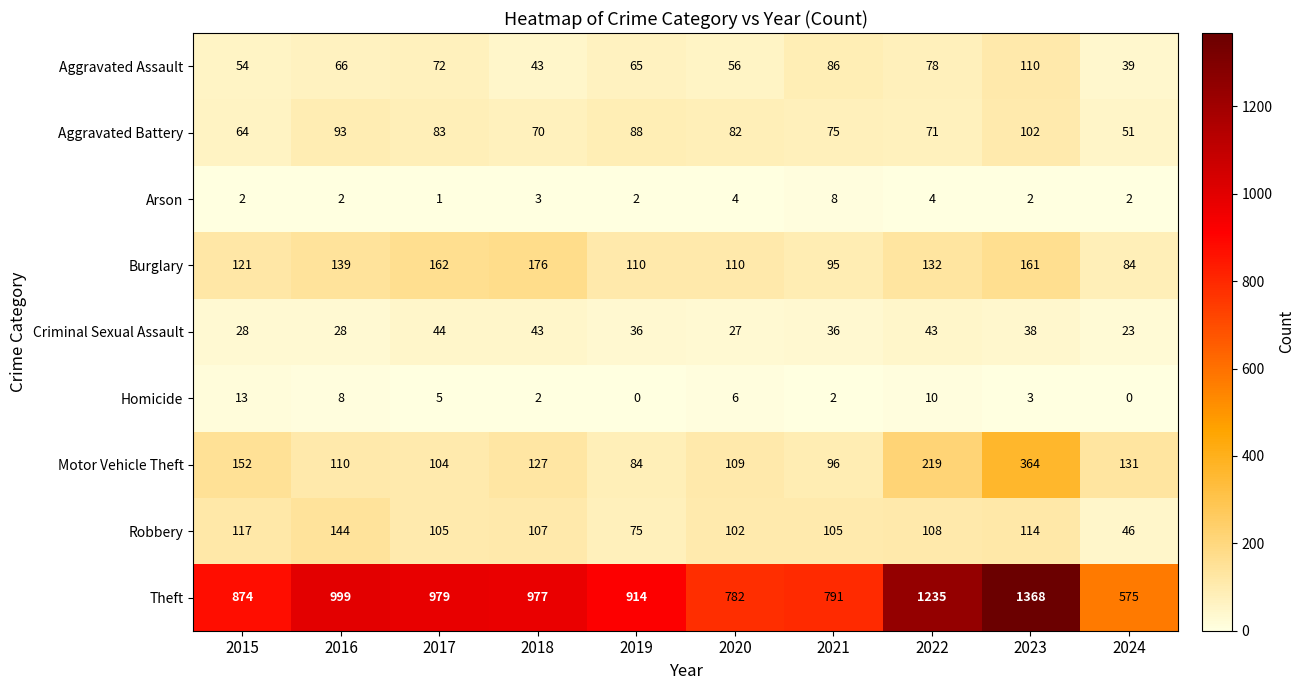

Count the number of data series in this chart.

9